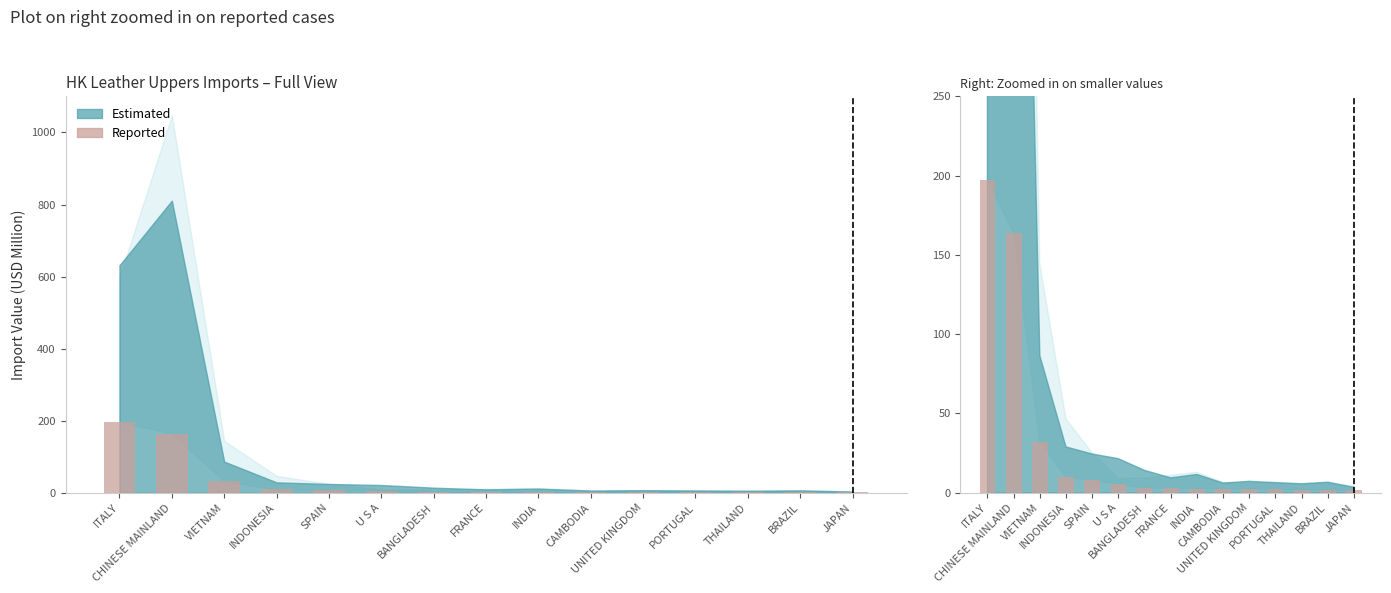

Reading left to right, extract all data points from this chart.

197.3	164.0	32.1	9.8	7.9	5.7	3.0	2.8	2.6	2.4	2.4	2.2	1.7	1.7	1.5